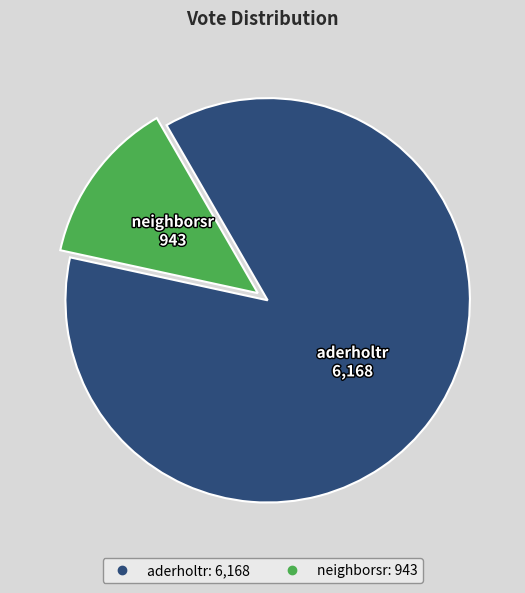

Which has a higher value, aderholtr or neighborsr?

aderholtr